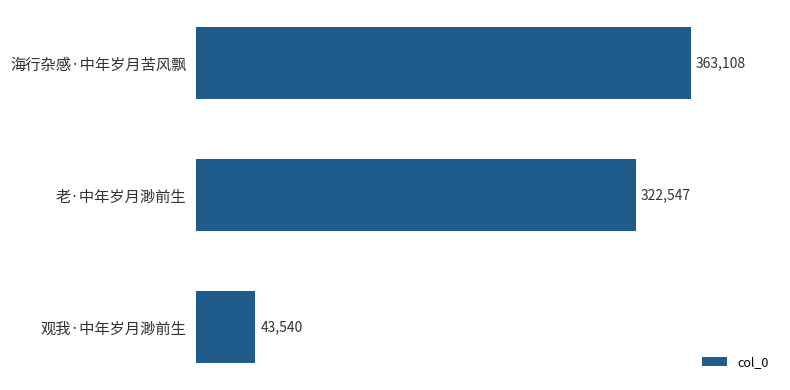

What is the sum of all values?

729195